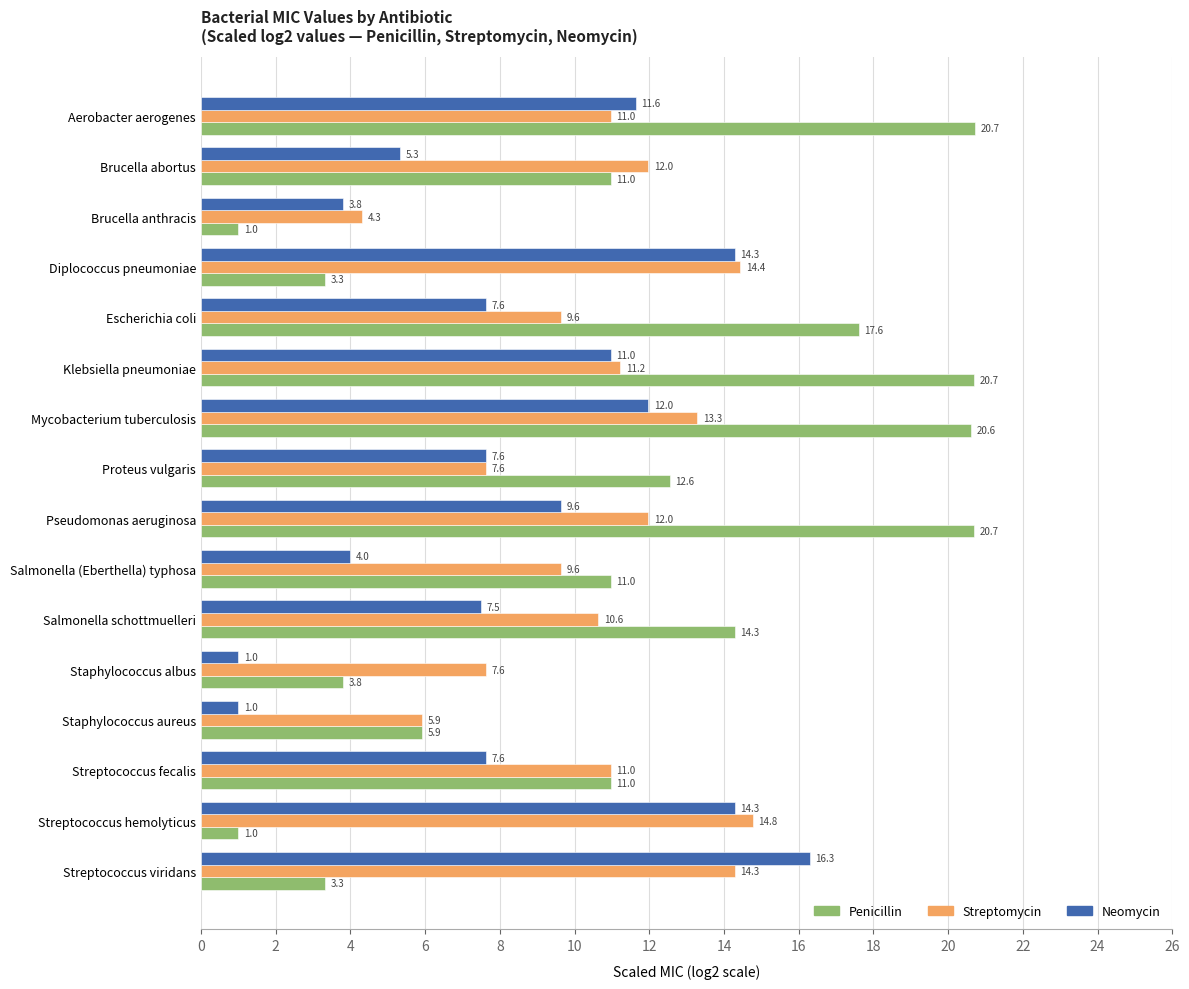

What is the smallest value displayed?

1.0